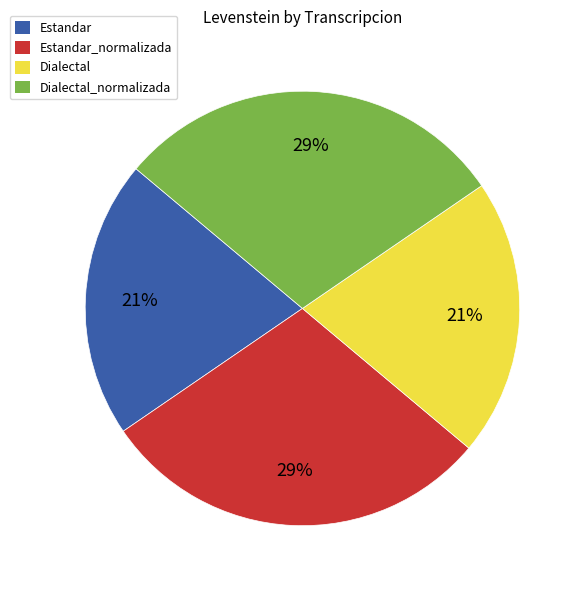

Is there any slice that represents more than half of the pie?

No